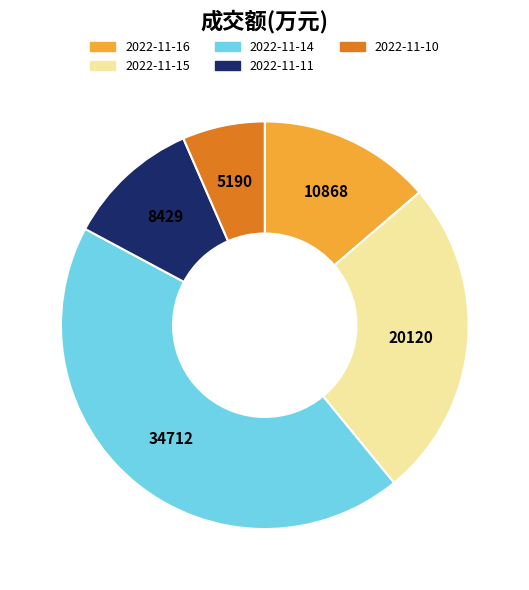

Combined, do 2022-11-10 and 2022-11-15 account for over 50%?

No